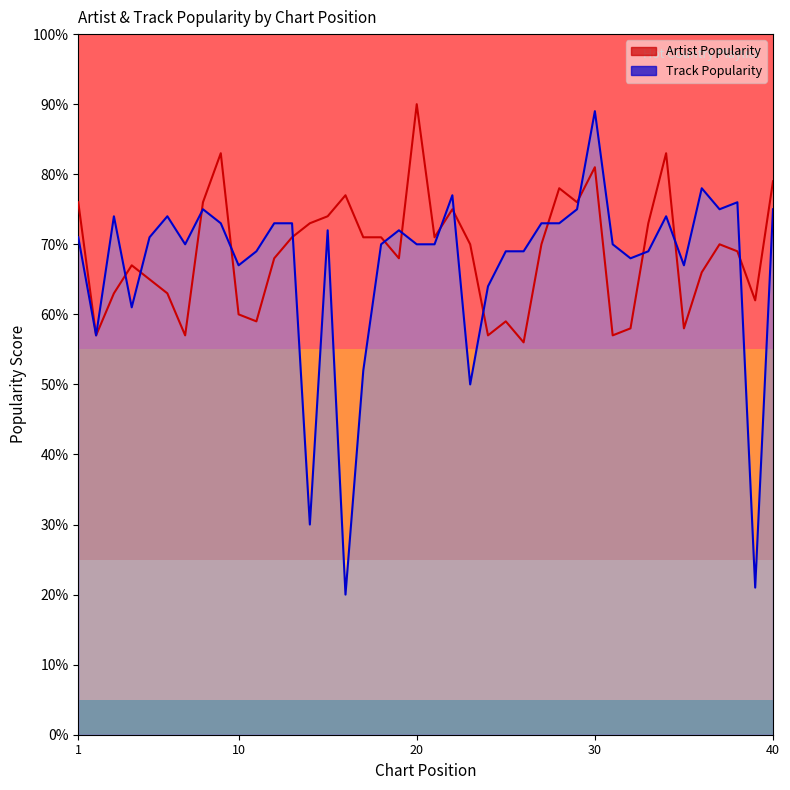

True or false: Artist Popularity has more than 1 points higher than both neighbors.

True